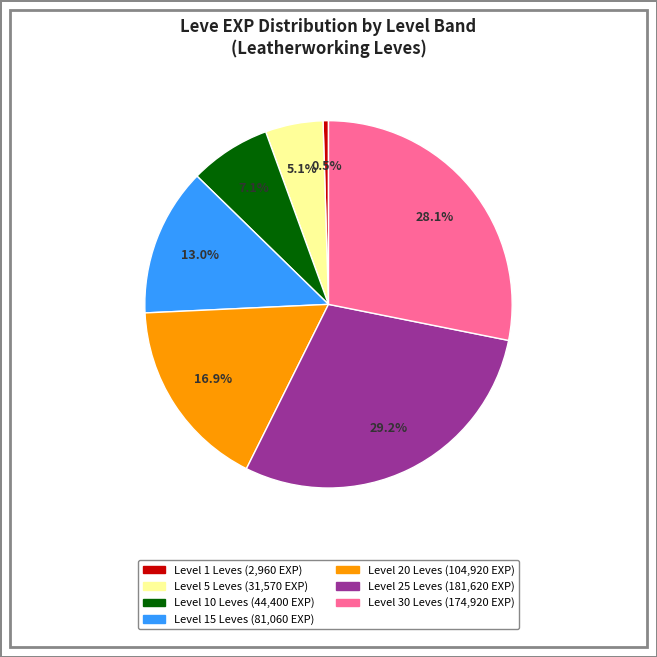

Does any single category account for the majority?

No